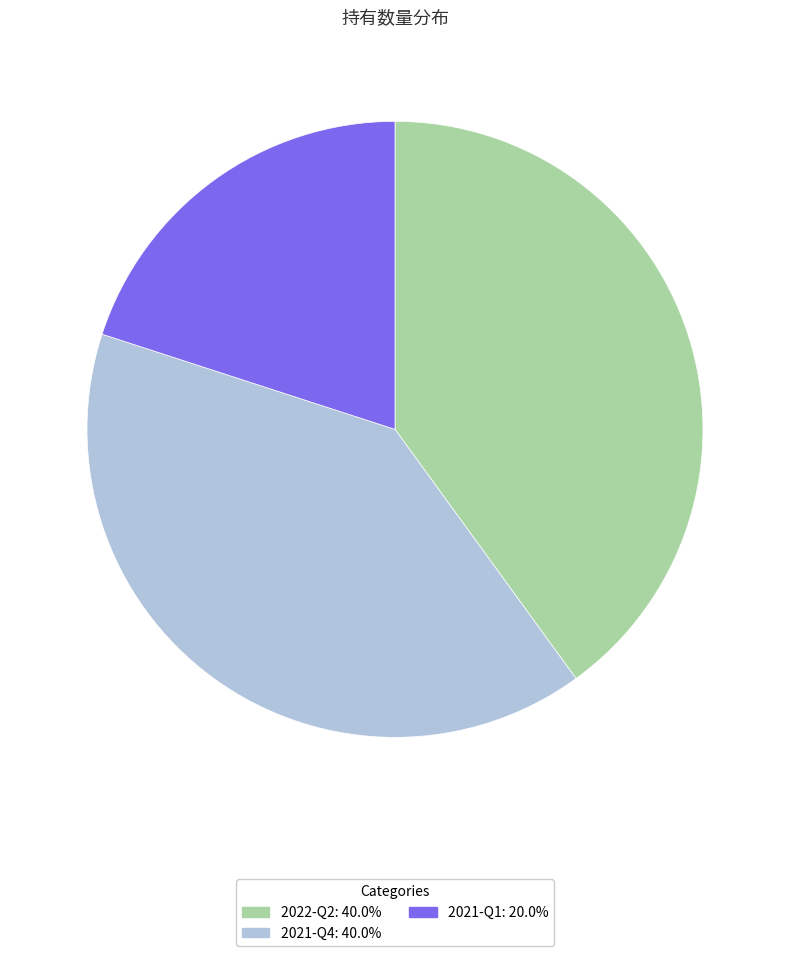

Between 2021-Q1 and 2022-Q2, which is larger?

2022-Q2